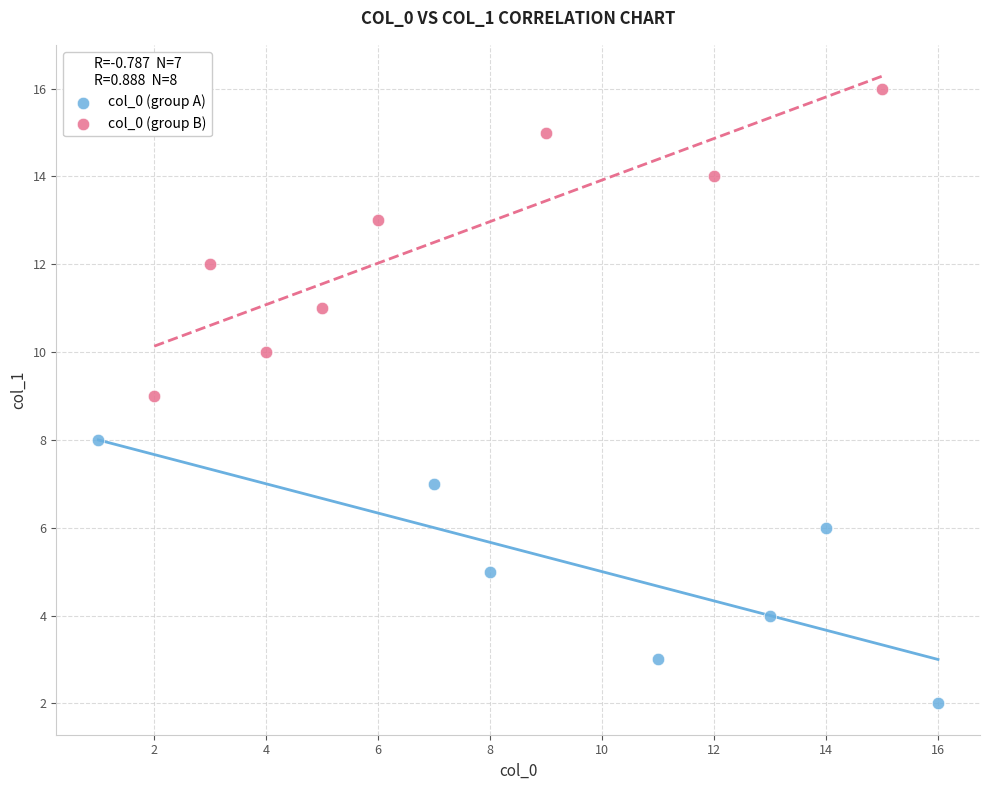

Which series reaches the minimum Y coordinate?

col_0 (group A)